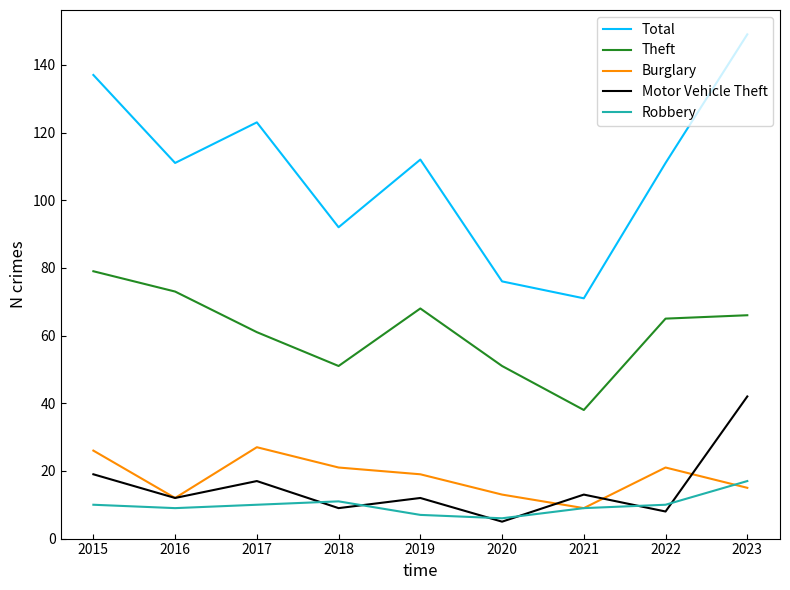

Is this an area chart (filled region under the line)?

No